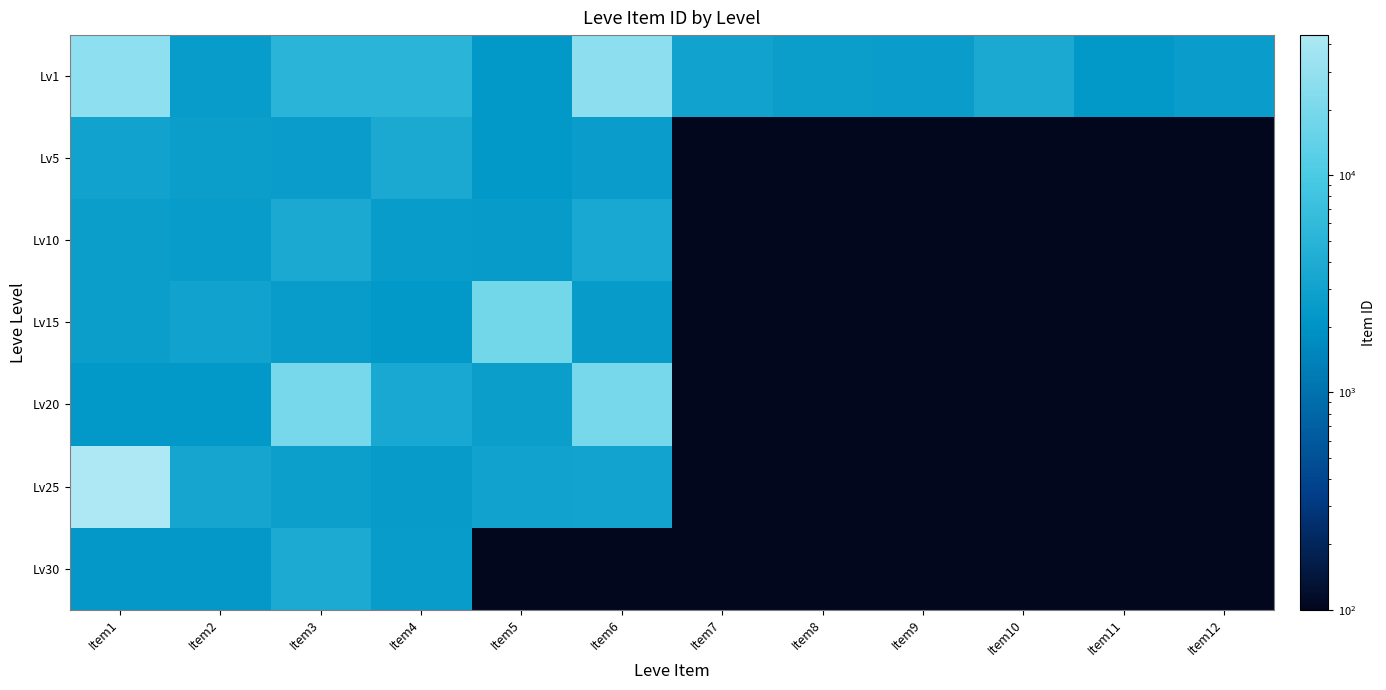

What is the total value across all series at Item6?

58531